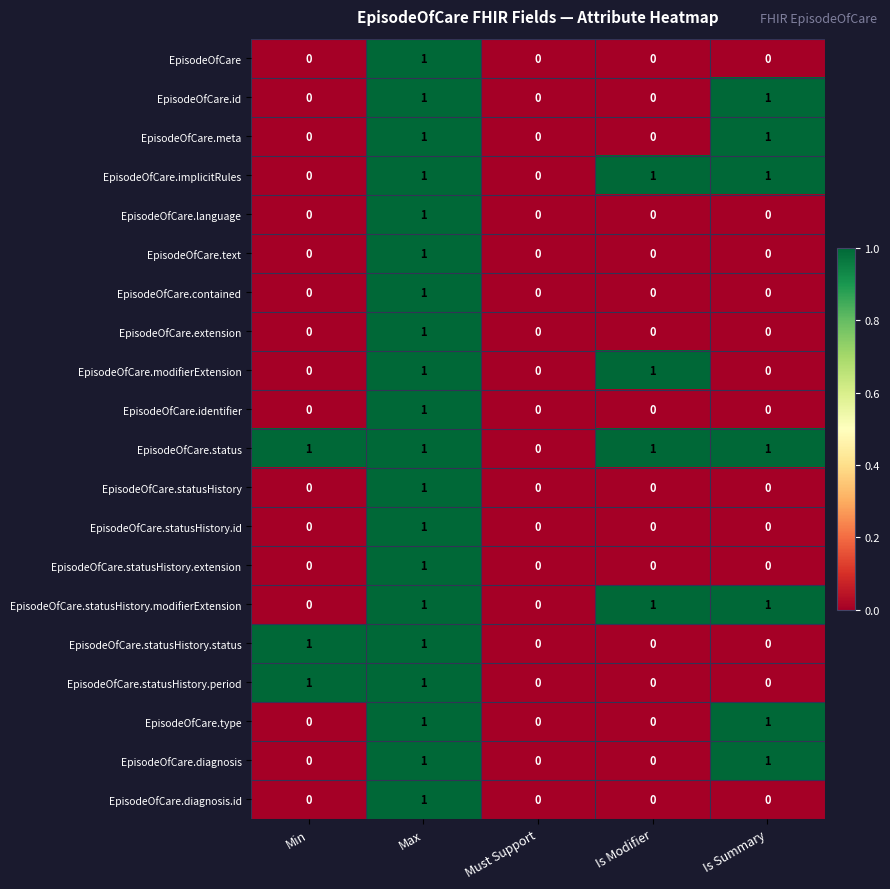

Count the EpisodeOfCare.id values in the range 0 to 1.

5